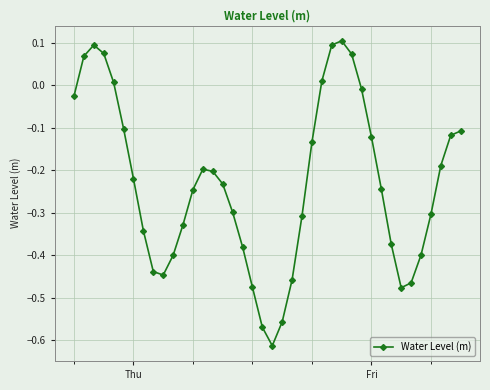

True or false: there are more than 1 points higher than both neighbors.

True